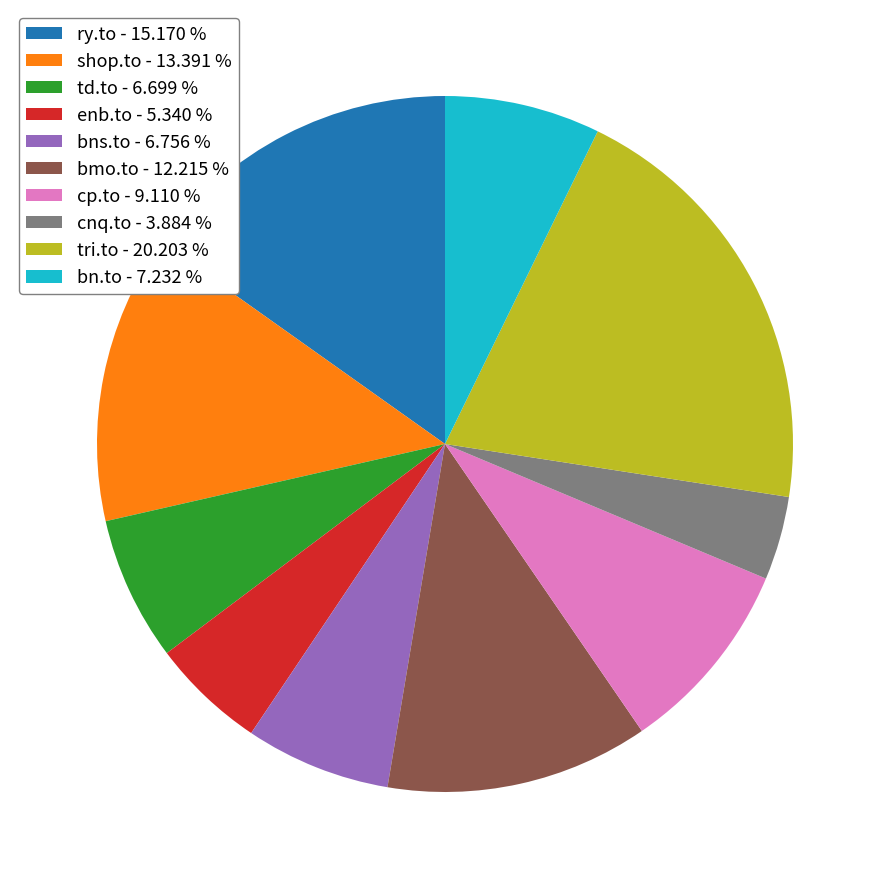

Approximately how many times larger is the value at enb.to - 5.340 % compared to bmo.to - 12.215 %?

0.4